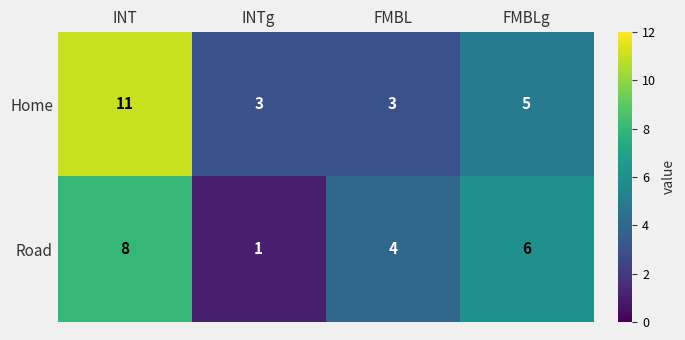

List the series in order of their peak value, lowest first.

Road, Home